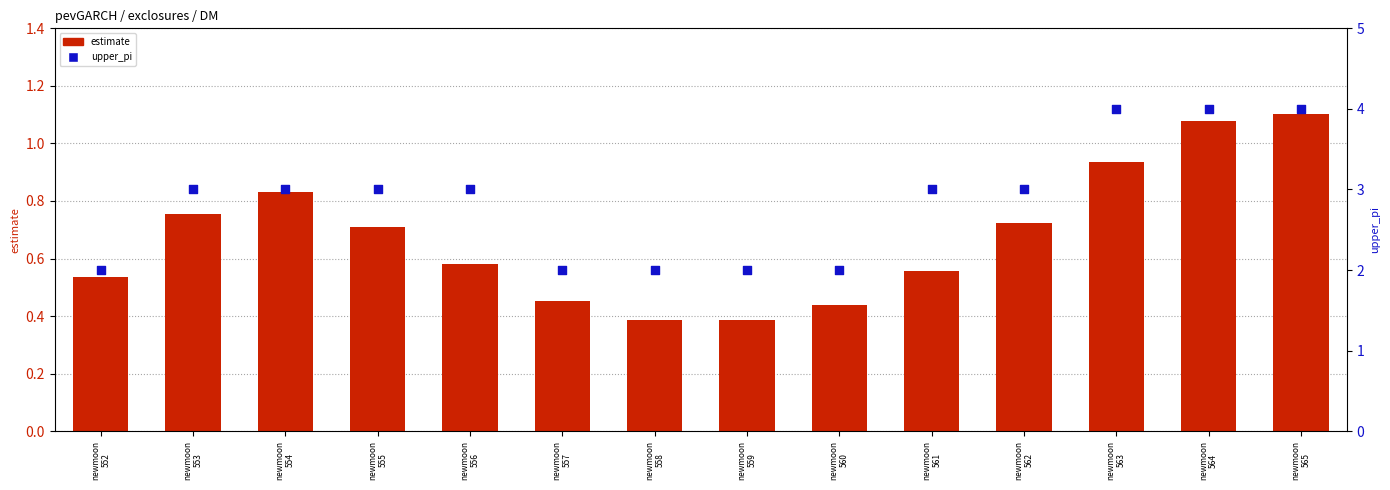

Which series contains the lowest Y value?

estimate